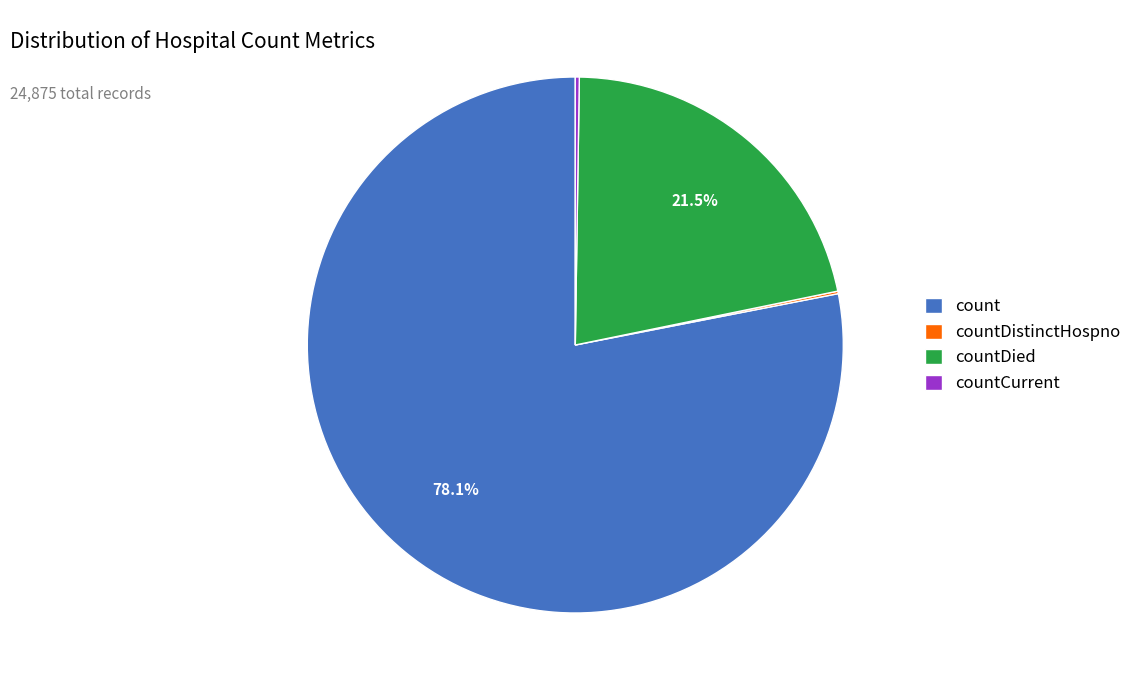

What is the largest slice in the pie chart?

count